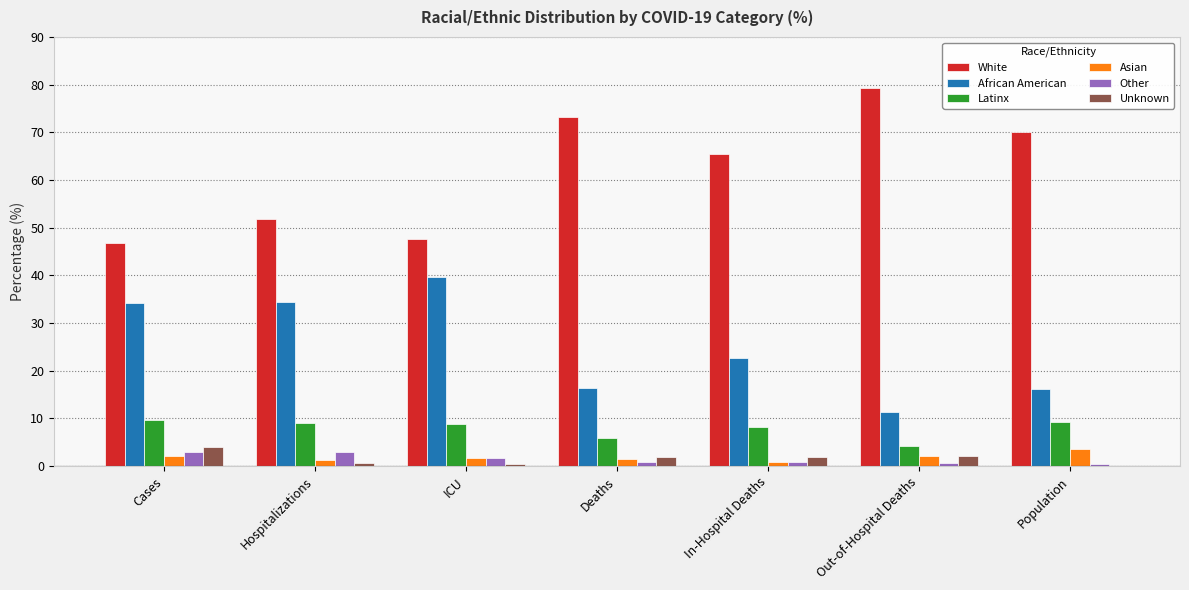

Is it true that Unknown equals 0.0 at Population?

True